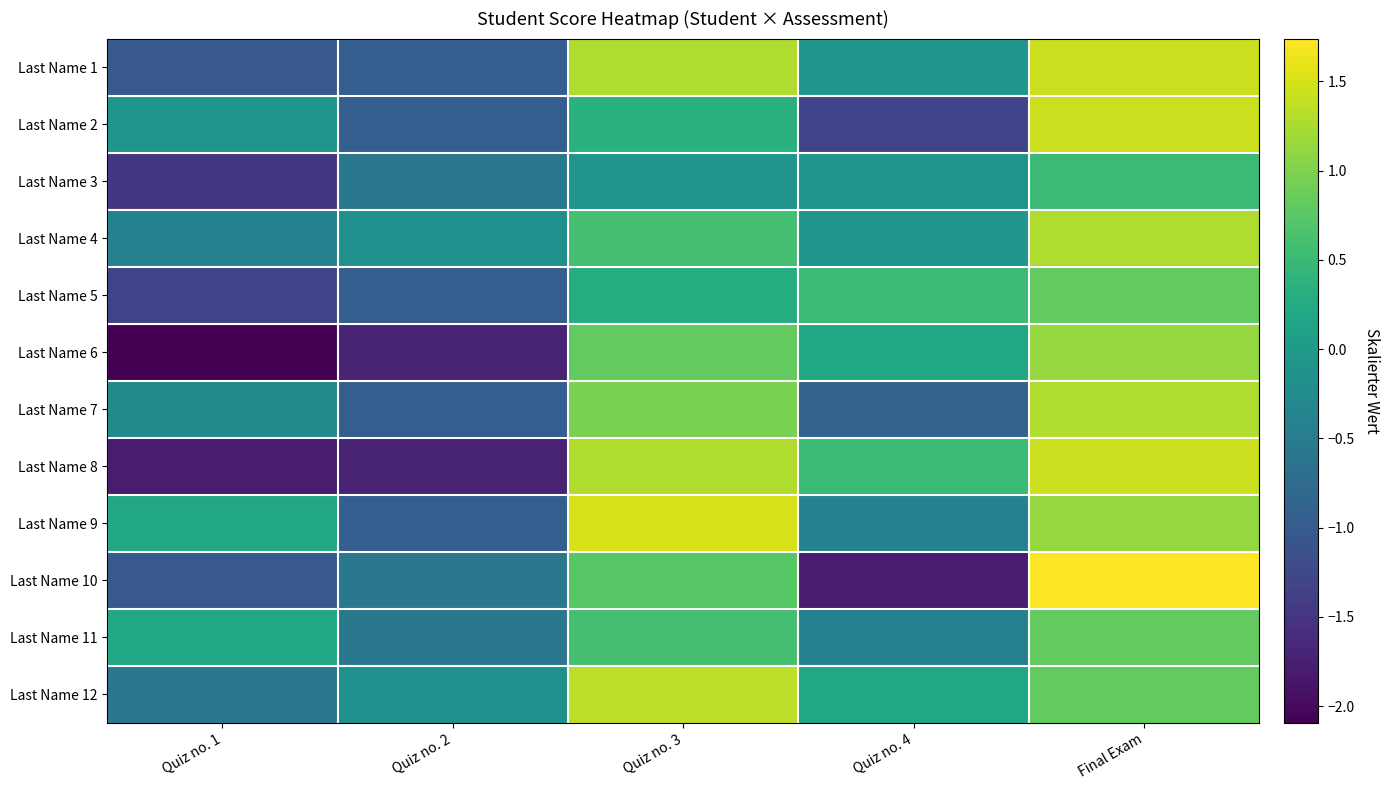

What is the total value across all series at Quiz no. 4?

-3.7